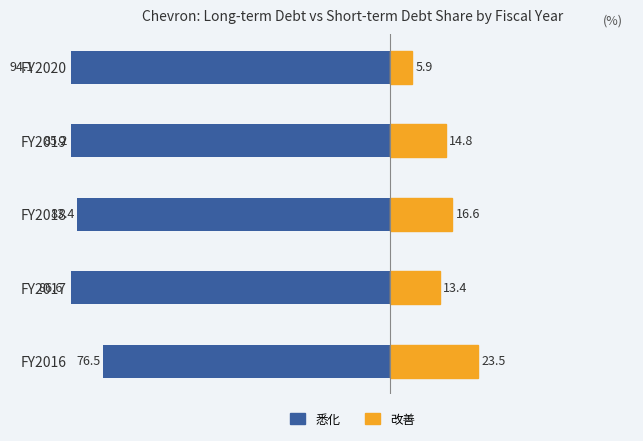

What is the value of the 改善 bar at the 1st from the left?

23.5